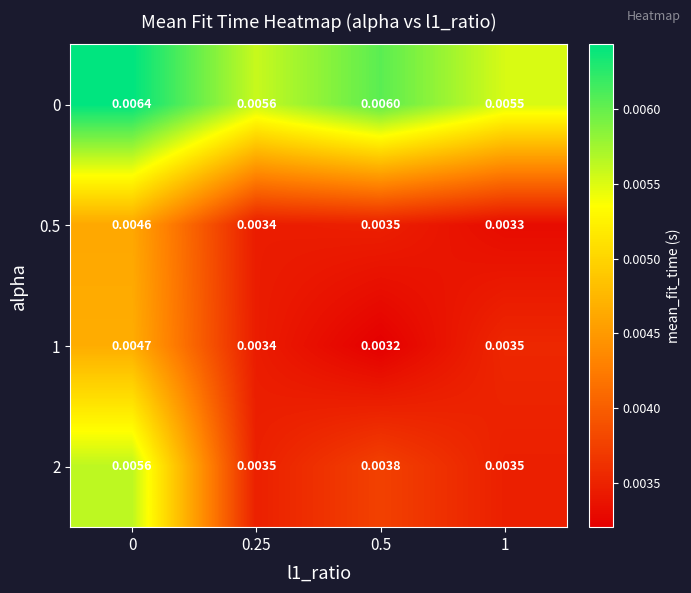

Is the value of 2 at 1 greater than the value of 0 at 1?

No